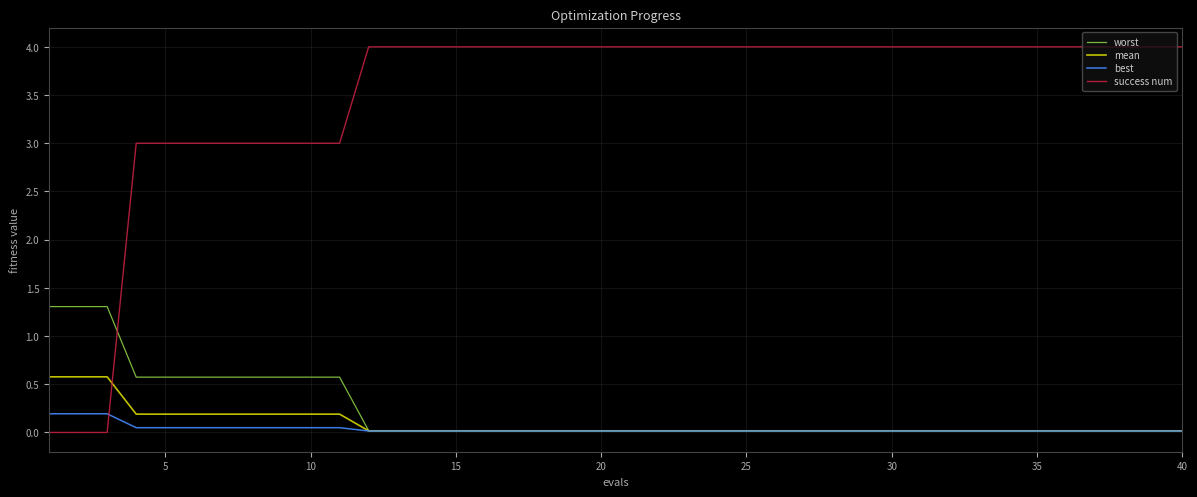

Which series has the widest spread of values?

success num